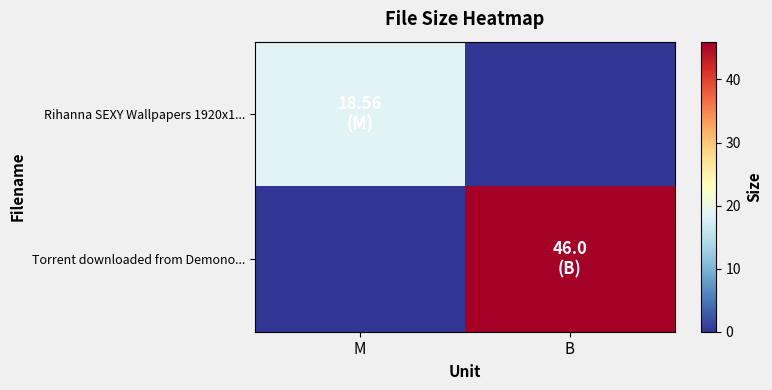

Which series has the widest spread of values?

Torrent downloaded from Demono...